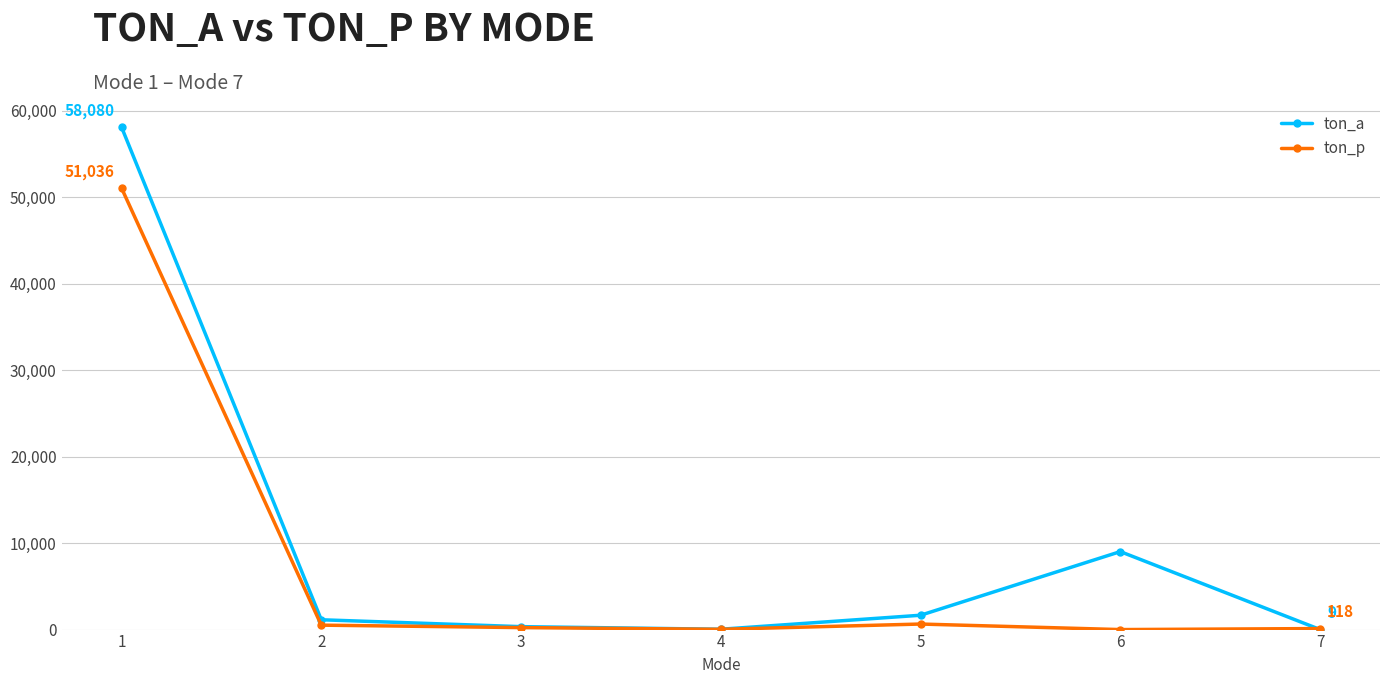

Which series has the largest range (max minus min)?

ton_a